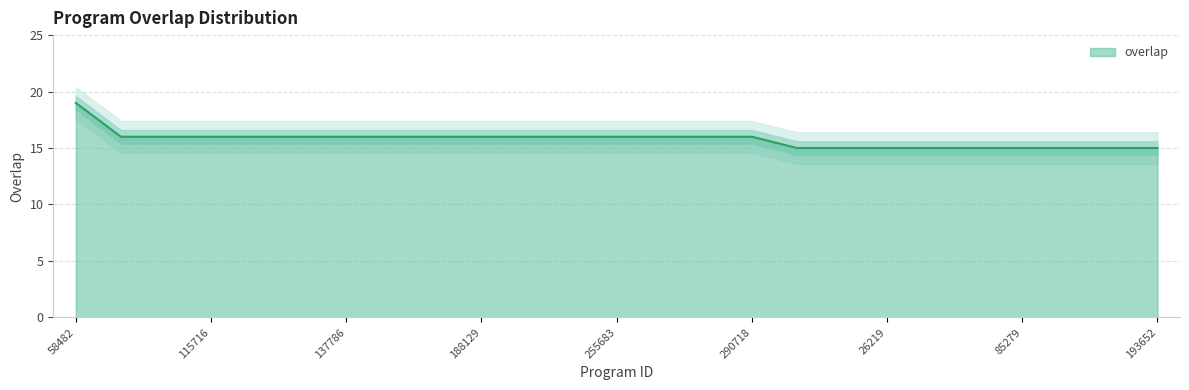

Approximately how many times larger is the value at 26219 compared to 188129?

0.9